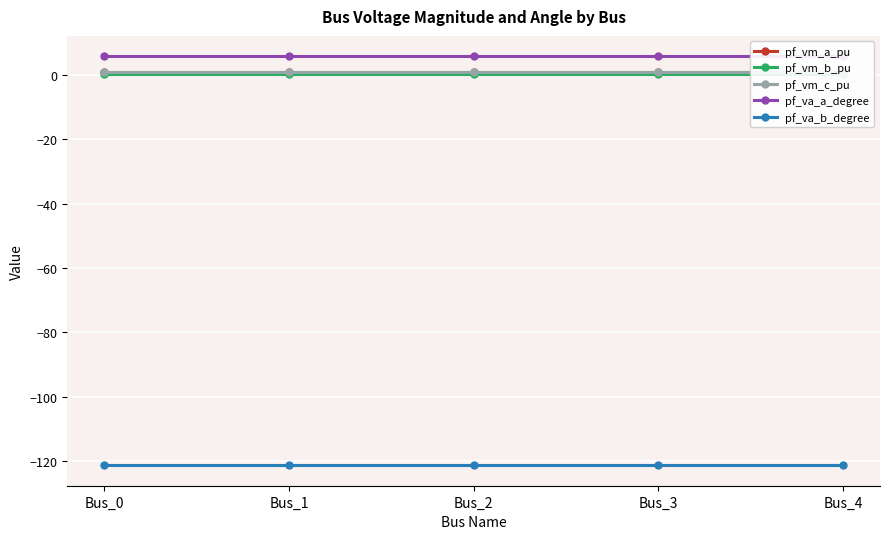

What is the value of the pf_va_b_degree point at the 4th from the left?

-121.3